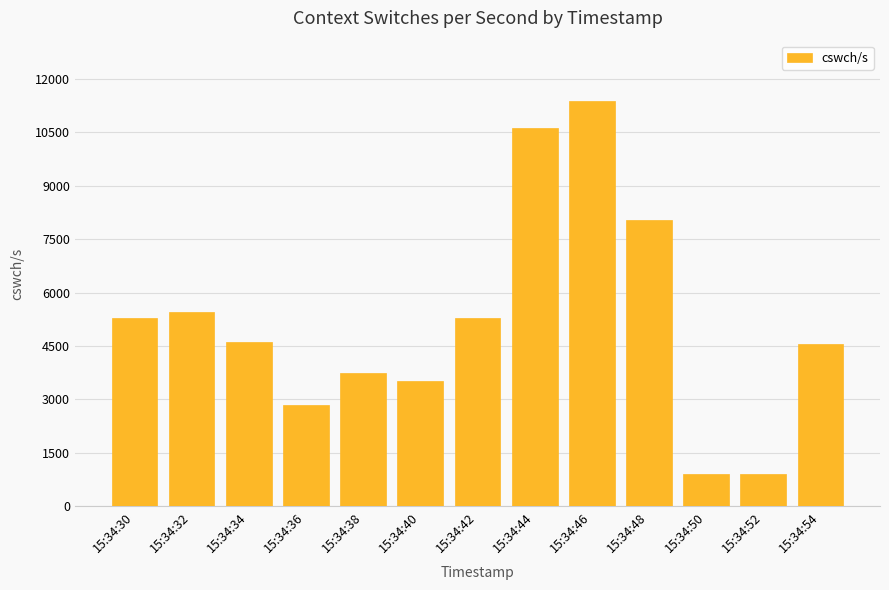

What value does the data have at 15:34:52, to the nearest 50?

900